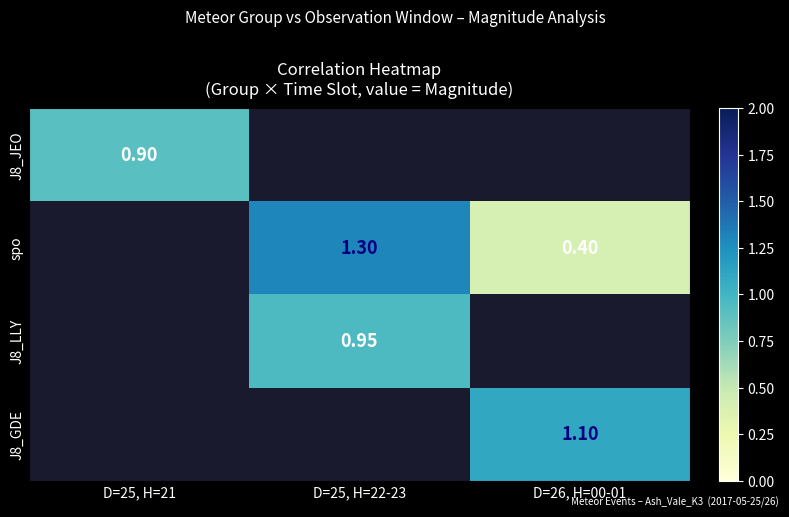

What is the approximate value of spo at D=25, H=22-23?

1.3